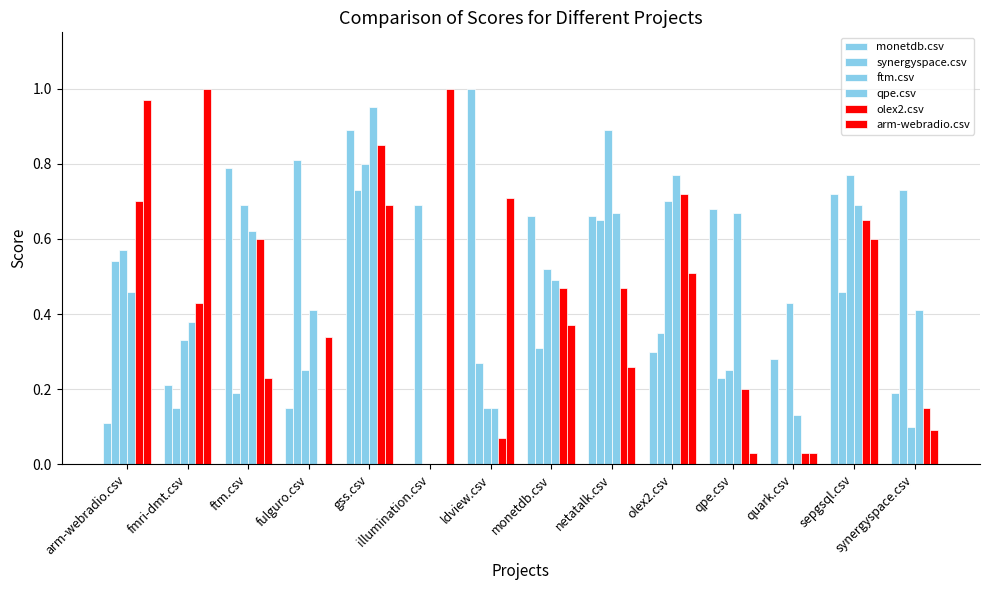

Reading right to left, transcribe all the data shown in this chart.

monetdb.csv: synergyspace.csv=0.2	sepgsql.csv=0.7	quark.csv=0.3	qpe.csv=0.7	olex2.csv=0.3	netatalk.csv=0.7	monetdb.csv=0.7	ldview.csv=1.0	illumination.csv=0.0	gss.csv=0.9	fulguro.csv=0.1	ftm.csv=0.8	fmri-dmt.csv=0.2	arm-webradio.csv=0.1
synergyspace.csv: synergyspace.csv=0.7	sepgsql.csv=0.5	quark.csv=0.0	qpe.csv=0.2	olex2.csv=0.3	netatalk.csv=0.7	monetdb.csv=0.3	ldview.csv=0.3	illumination.csv=0.7	gss.csv=0.7	fulguro.csv=0.8	ftm.csv=0.2	fmri-dmt.csv=0.1	arm-webradio.csv=0.5
ftm.csv: synergyspace.csv=0.1	sepgsql.csv=0.8	quark.csv=0.4	qpe.csv=0.2	olex2.csv=0.7	netatalk.csv=0.9	monetdb.csv=0.5	ldview.csv=0.1	illumination.csv=0.0	gss.csv=0.8	fulguro.csv=0.2	ftm.csv=0.7	fmri-dmt.csv=0.3	arm-webradio.csv=0.6
qpe.csv: synergyspace.csv=0.4	sepgsql.csv=0.7	quark.csv=0.1	qpe.csv=0.7	olex2.csv=0.8	netatalk.csv=0.7	monetdb.csv=0.5	ldview.csv=0.1	illumination.csv=0.0	gss.csv=0.9	fulguro.csv=0.4	ftm.csv=0.6	fmri-dmt.csv=0.4	arm-webradio.csv=0.5
olex2.csv: synergyspace.csv=0.1	sepgsql.csv=0.7	quark.csv=0.0	qpe.csv=0.2	olex2.csv=0.7	netatalk.csv=0.5	monetdb.csv=0.5	ldview.csv=0.1	illumination.csv=0.0	gss.csv=0.8	fulguro.csv=0.0	ftm.csv=0.6	fmri-dmt.csv=0.4	arm-webradio.csv=0.7
arm-webradio.csv: synergyspace.csv=0.1	sepgsql.csv=0.6	quark.csv=0.0	qpe.csv=0.0	olex2.csv=0.5	netatalk.csv=0.3	monetdb.csv=0.4	ldview.csv=0.7	illumination.csv=1.0	gss.csv=0.7	fulguro.csv=0.3	ftm.csv=0.2	fmri-dmt.csv=1.0	arm-webradio.csv=1.0